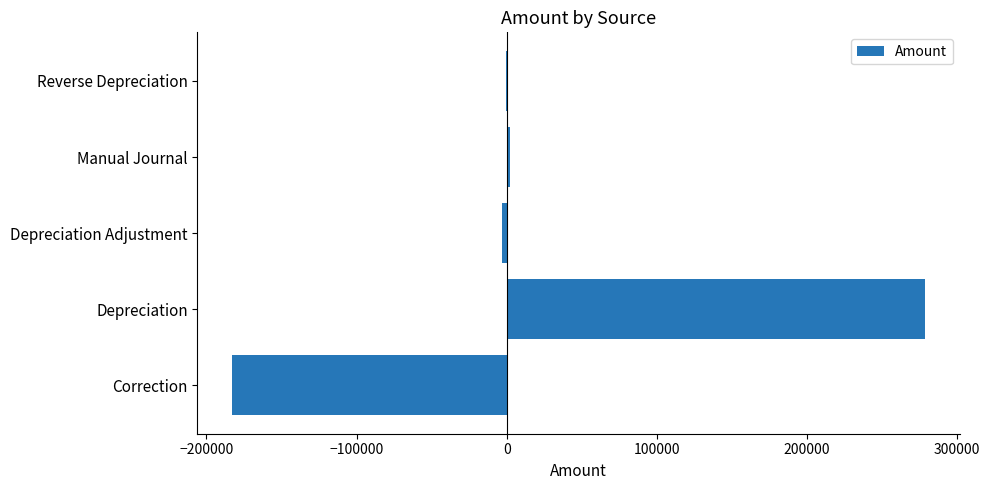

What is the greatest value displayed?

278945.3